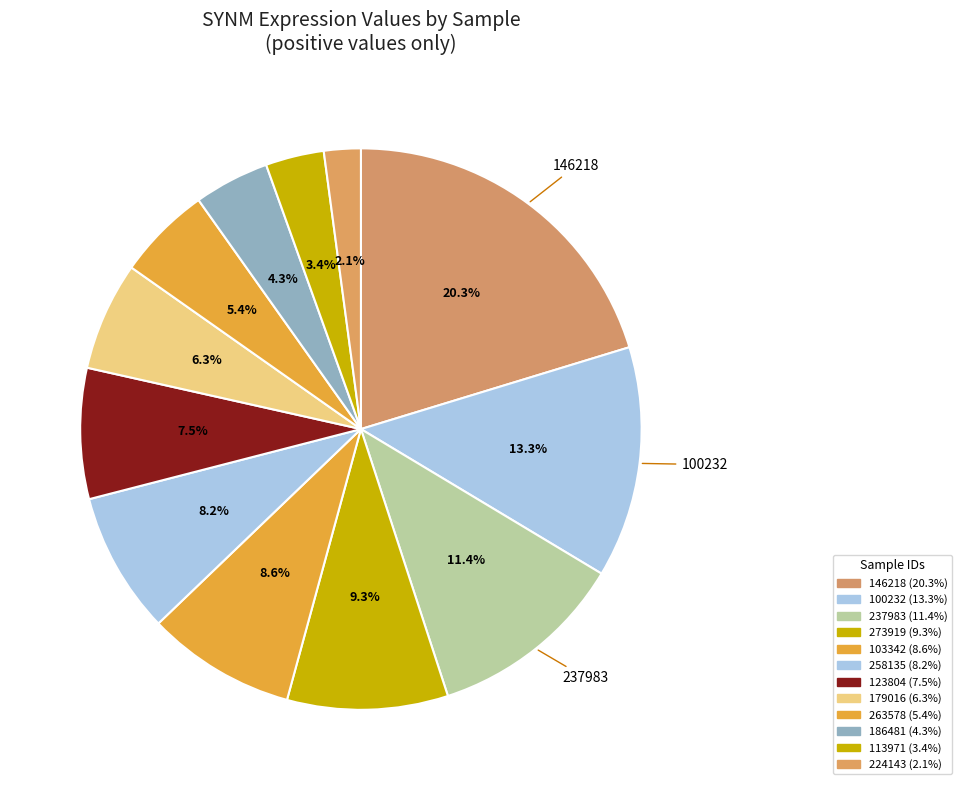

Count the number of slices in the pie.

12